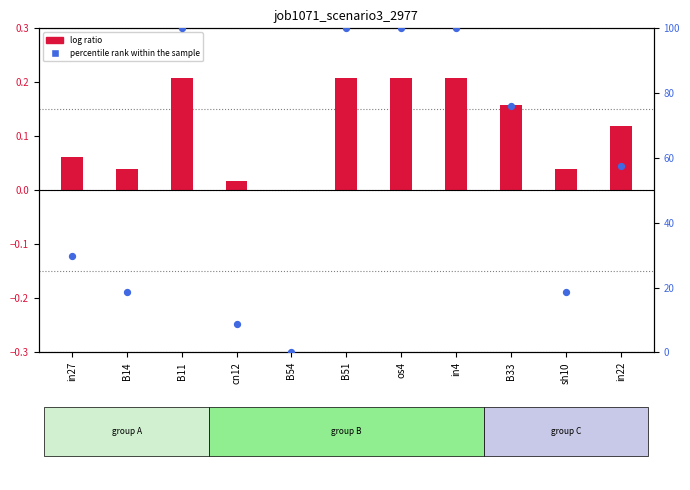

Which series has the widest spread of Y values?

percentile rank within the sample